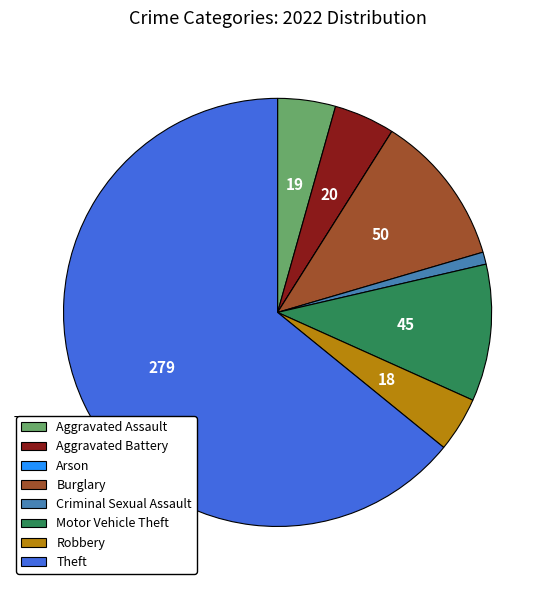

Which category has the biggest portion of the pie?

Theft